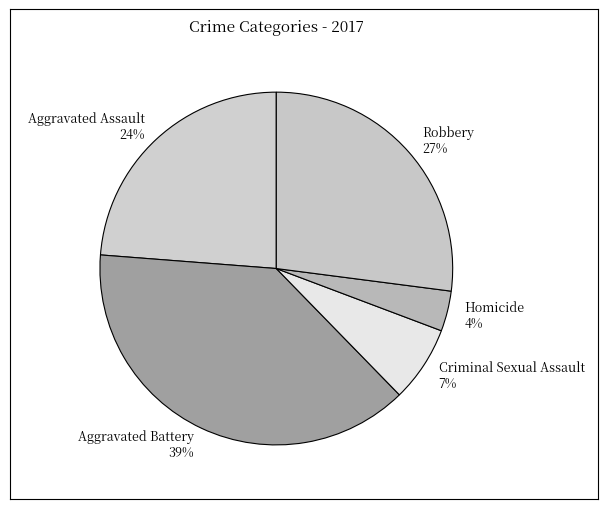

To the nearest percent, what is the combined percentage of Criminal Sexual Assault and Robbery?

34%